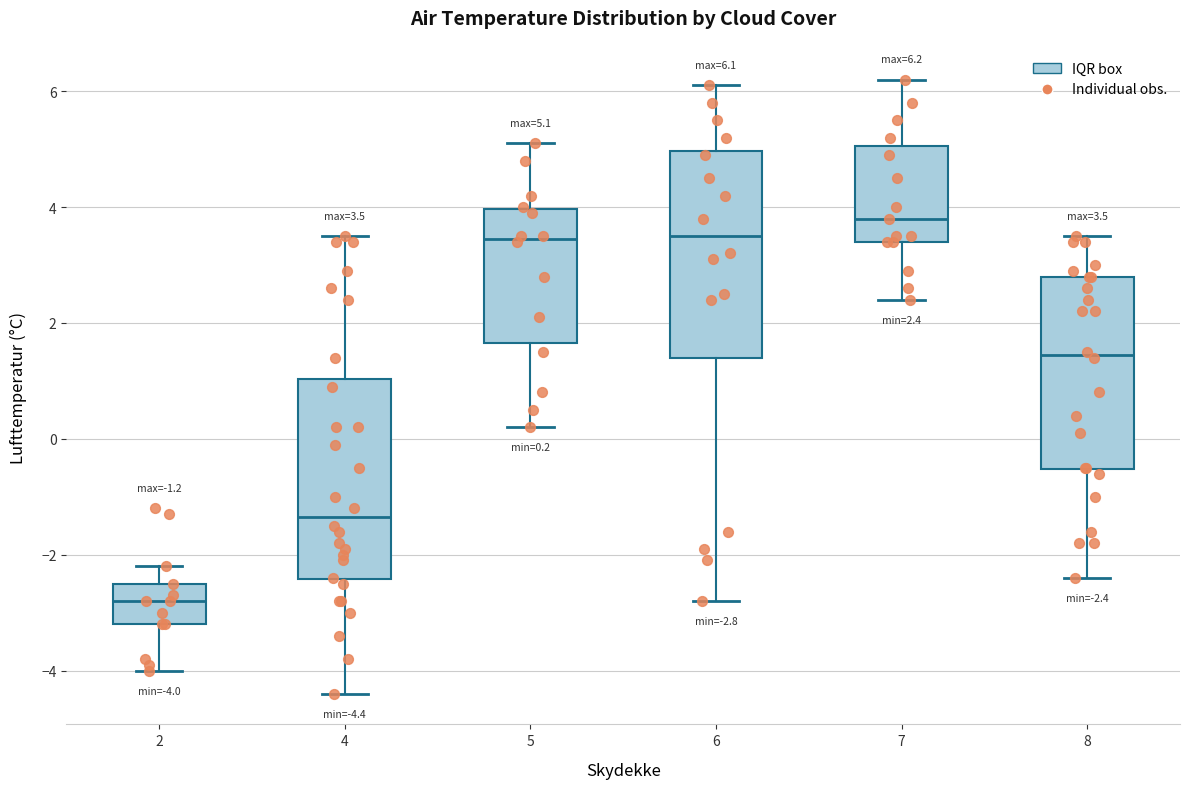

Which box has the lowest median line?

2